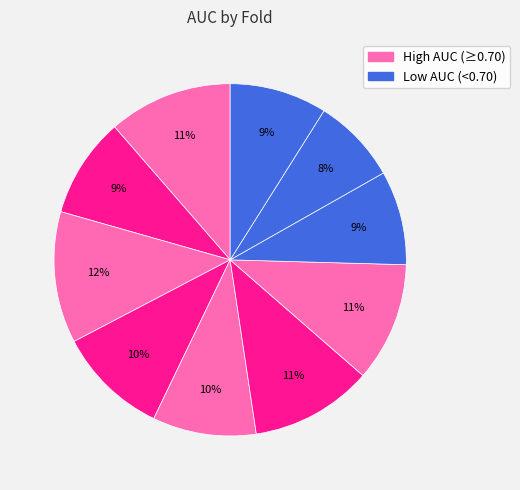

Count the number of slices in the pie.

10